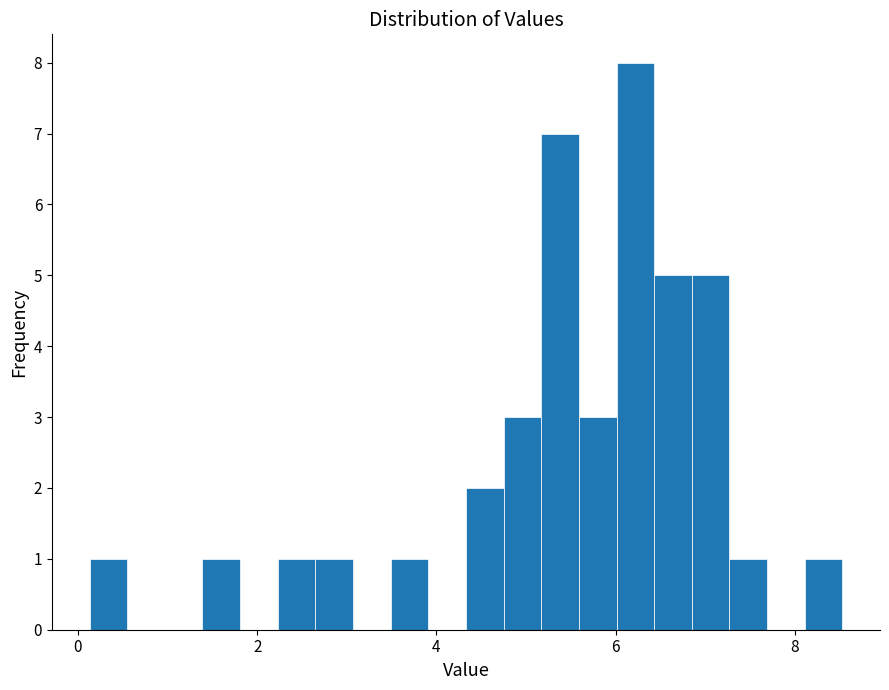

Read against the x-axis, roughly where is the centre of the tallest bar?

6.2